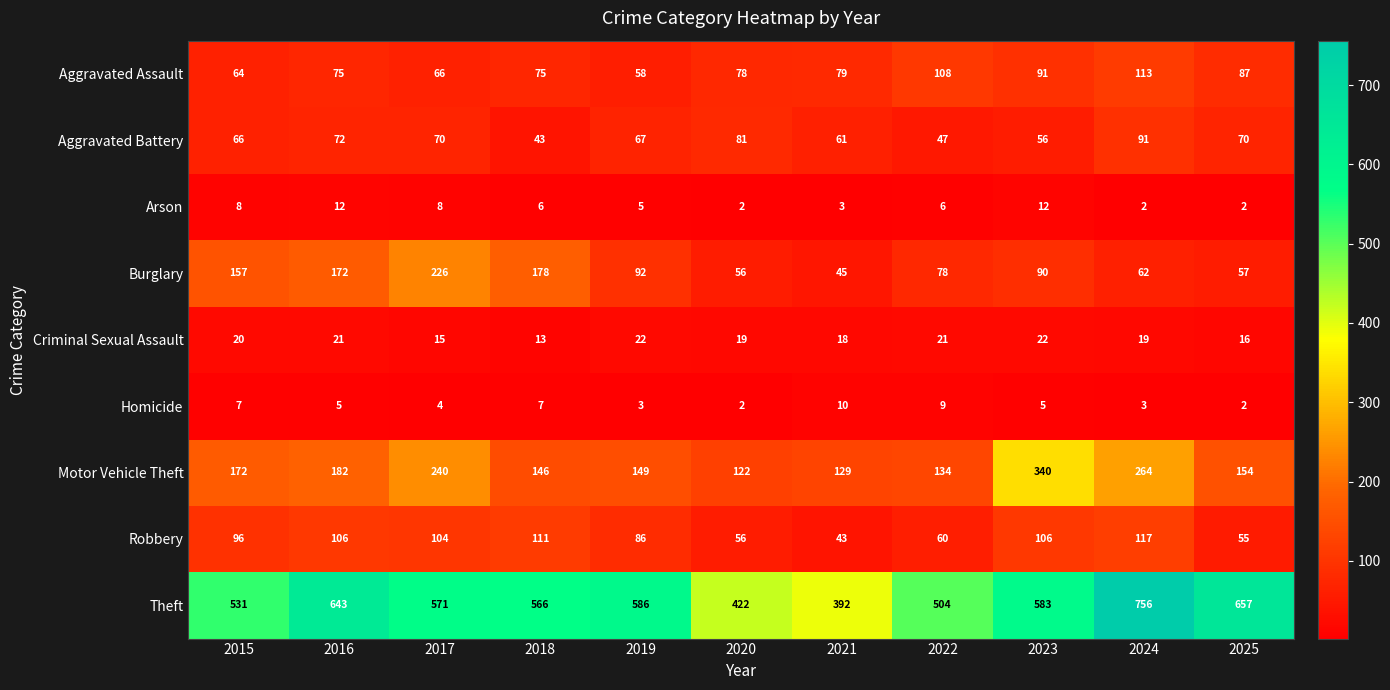

What is the minimum value for Motor Vehicle Theft?

122